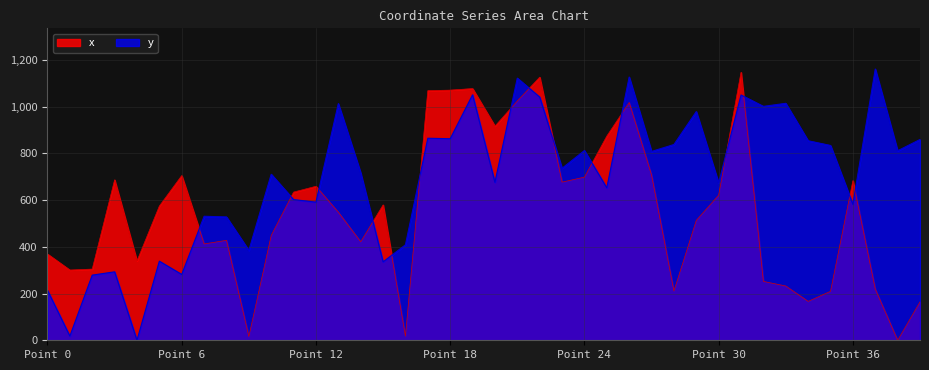

How many intersections are there between x and y?

15